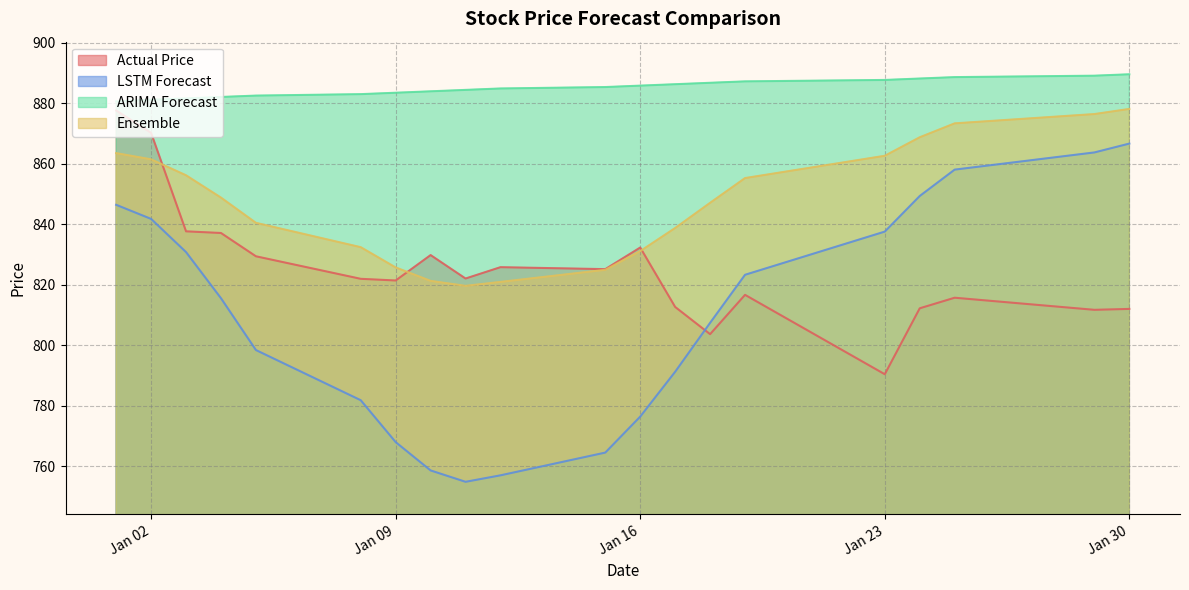

What is the minimum value shown in the chart?

754.8